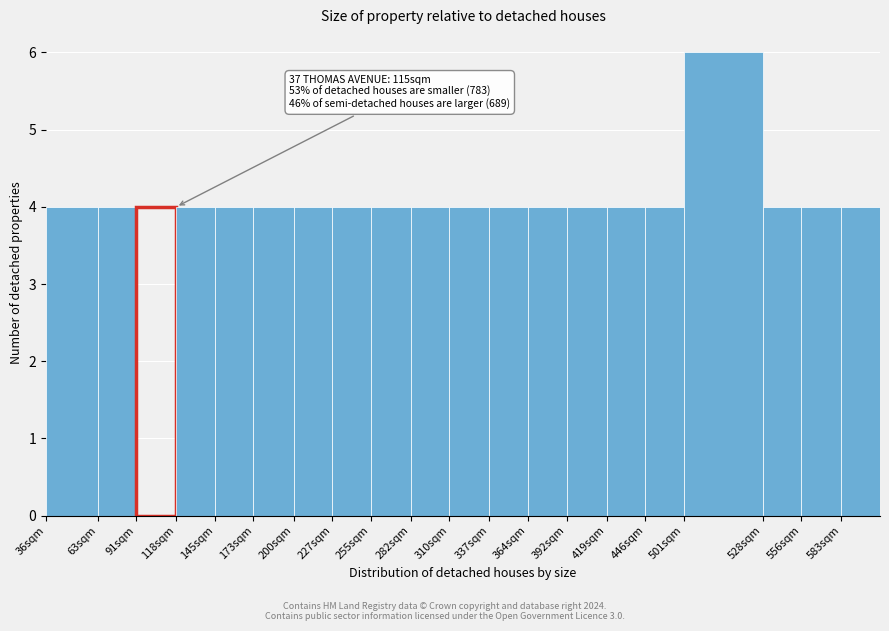

Reading left to right, transcribe all the data shown in this chart.

36sqm=4	63sqm=4	91sqm=4	118sqm=4	145sqm=4	173sqm=4	200sqm=4	227sqm=4	255sqm=4	282sqm=4	310sqm=4	337sqm=4	364sqm=4	392sqm=4	419sqm=4	446sqm=4	501sqm=6	528sqm=4	556sqm=4	583sqm=4